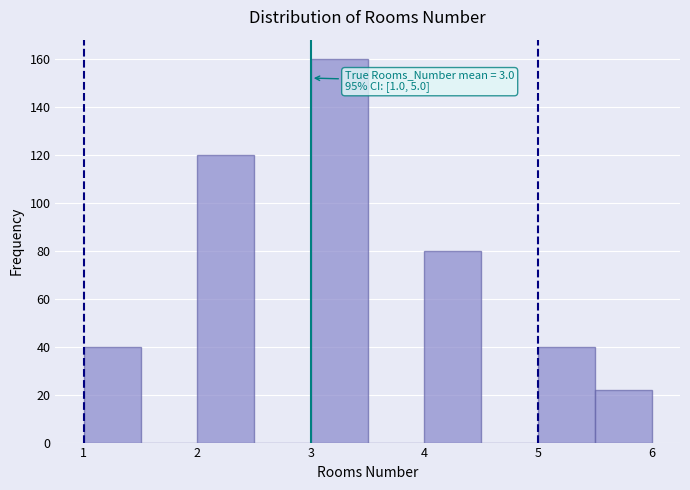

Which range on the x-axis has the tallest bar?

3.0 to 3.5